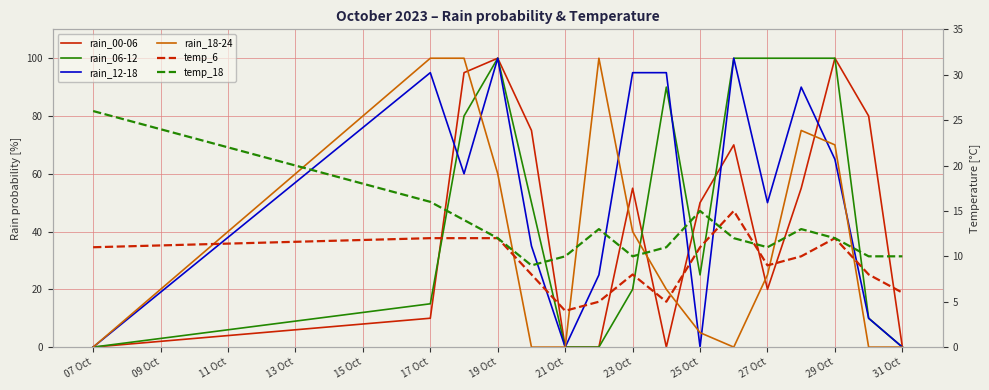

The temp_6 series shows 8 at 31 Oct. True or false?

False